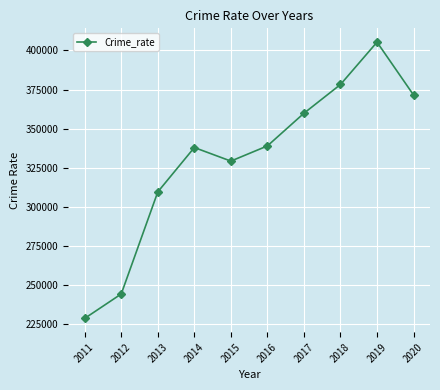

What is the change in value from 2016 to 2019?

+66372